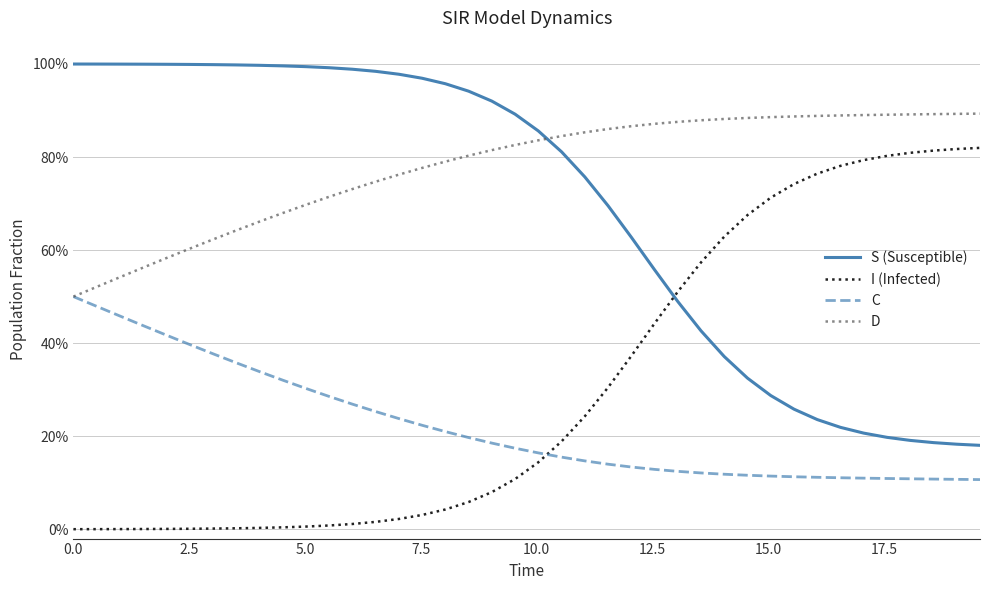

True or false: D and S (Susceptible) intersect in this chart.

True